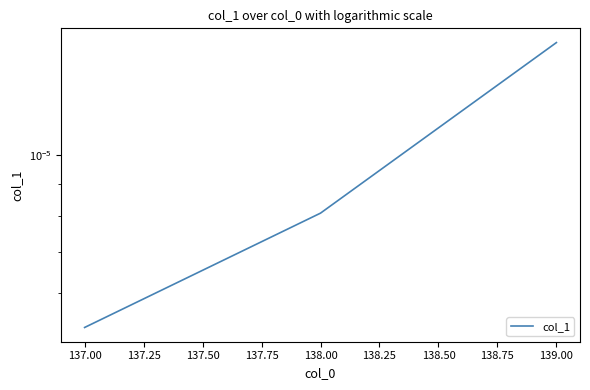

Between 138.00 and 137.00, which is larger?

138.00